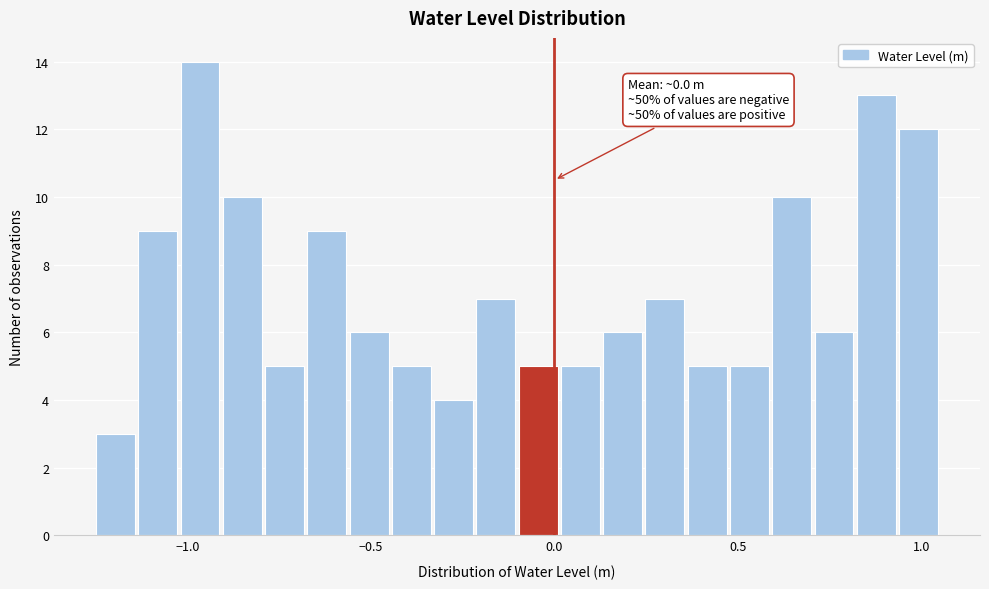

Read against the x-axis, roughly where is the centre of the tallest bar?

-0.95